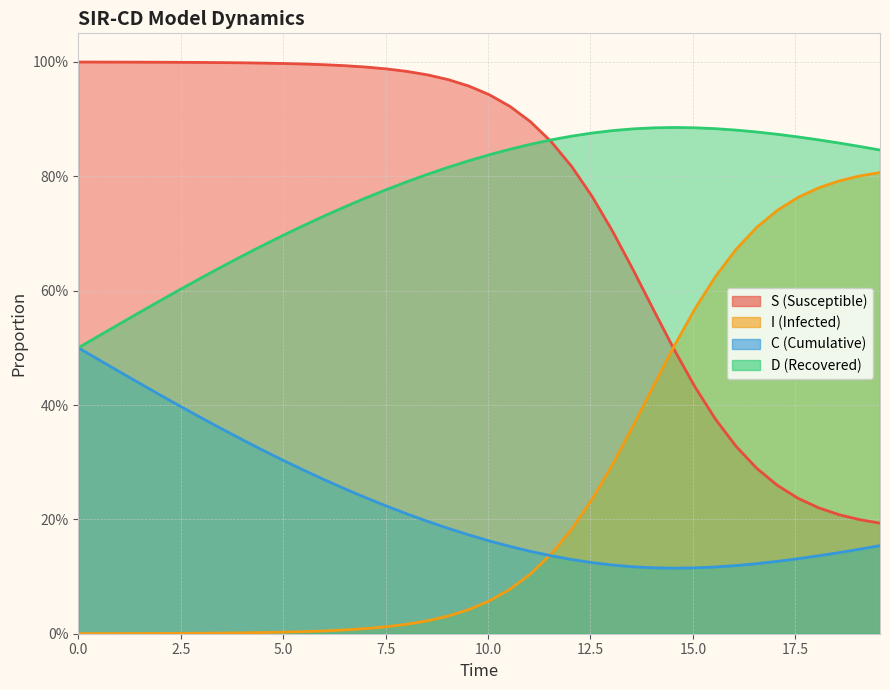

True or false: S has more than 0 interior local peaks.

False